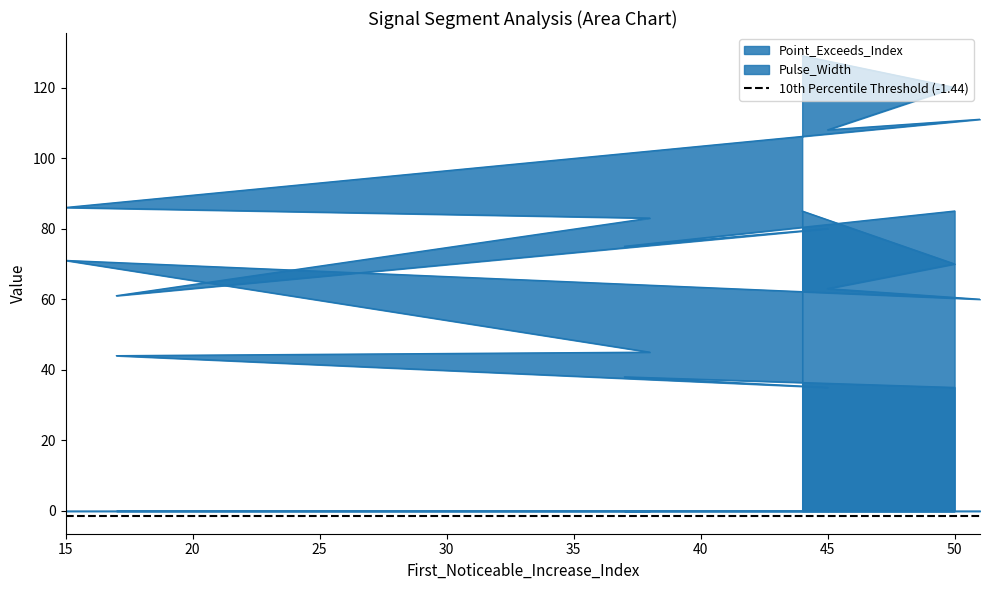

Which category has the highest value across all series?

44